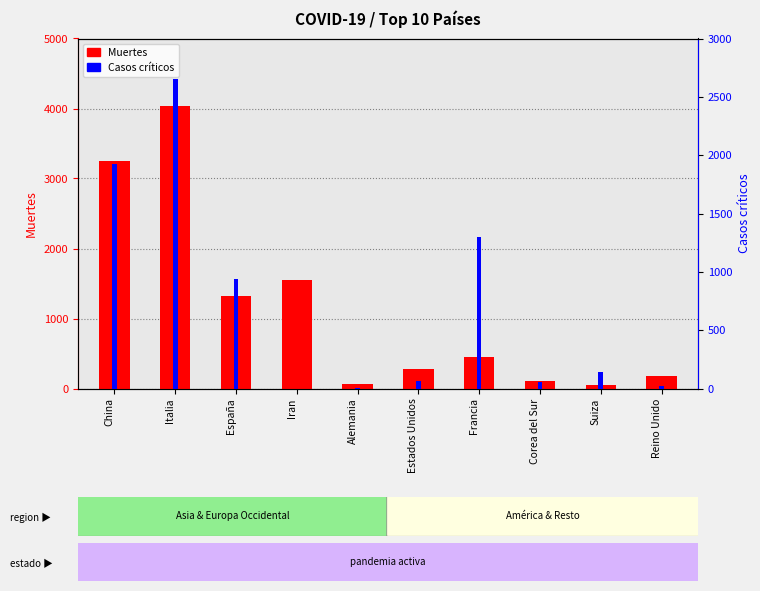

True or false: Muertes has a value of 821 at Iran.

False